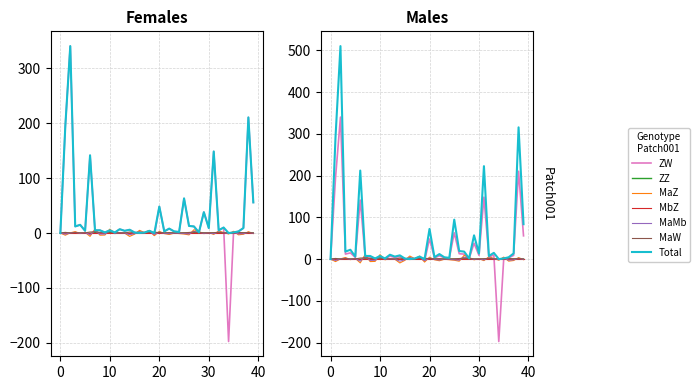

How many categories are shown in the chart?

40